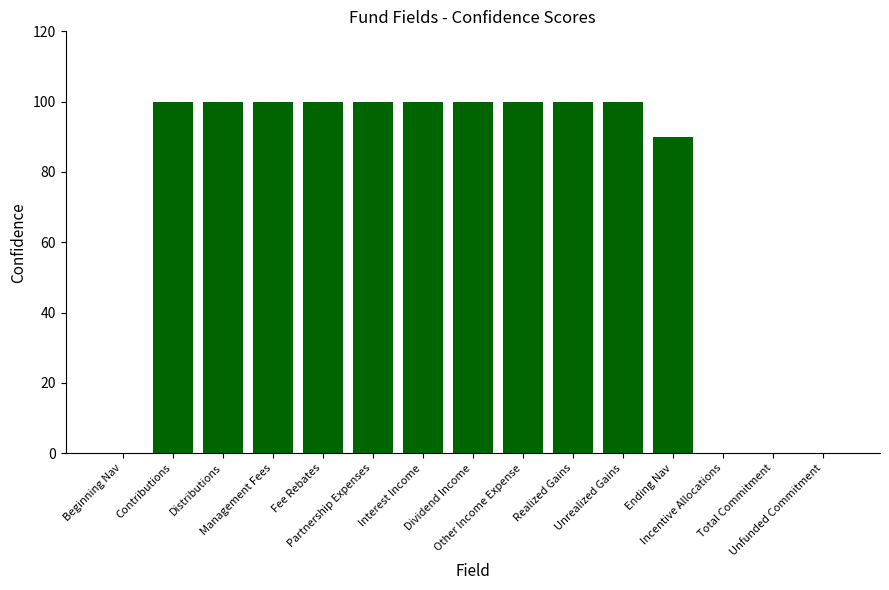

Reading left to right, extract all data points from this chart.

Beginning Nav=0	Contributions=100	Distributions=100	Management Fees=100	Fee Rebates=100	Partnership Expenses=100	Interest Income=100	Dividend Income=100	Other Income Expense=100	Realized Gains=100	Unrealized Gains=100	Ending Nav=90	Incentive Allocations=0	Total Commitment=0	Unfunded Commitment=0